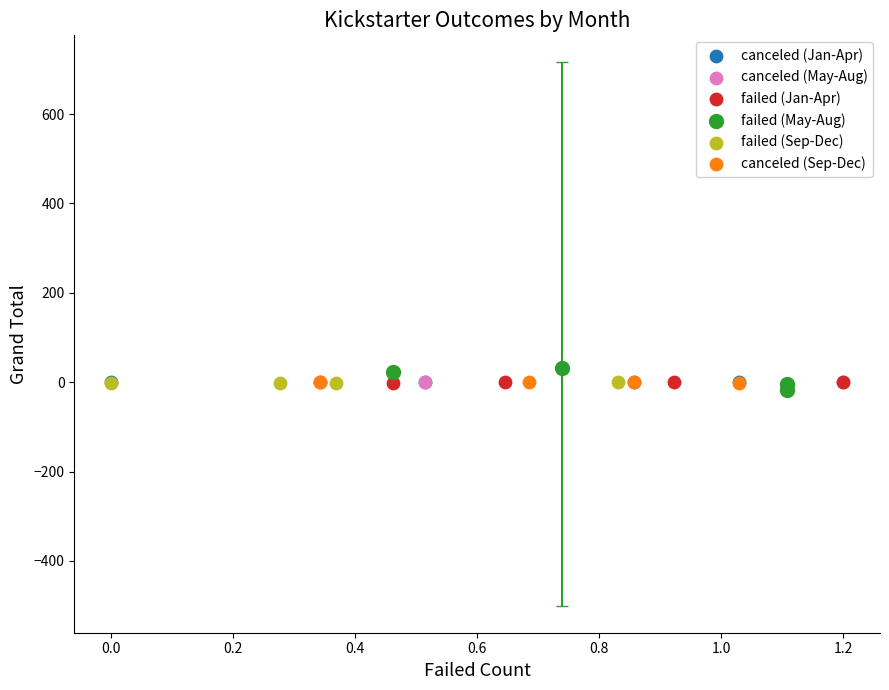

What are all the series names shown in the legend?

canceled (Jan-Apr), canceled (May-Aug), failed (Jan-Apr), failed (May-Aug), failed (Sep-Dec), canceled (Sep-Dec)